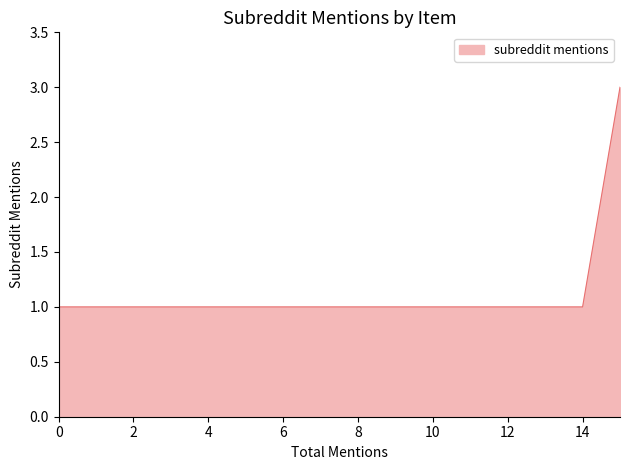

What is the maximum value shown in the chart?

3